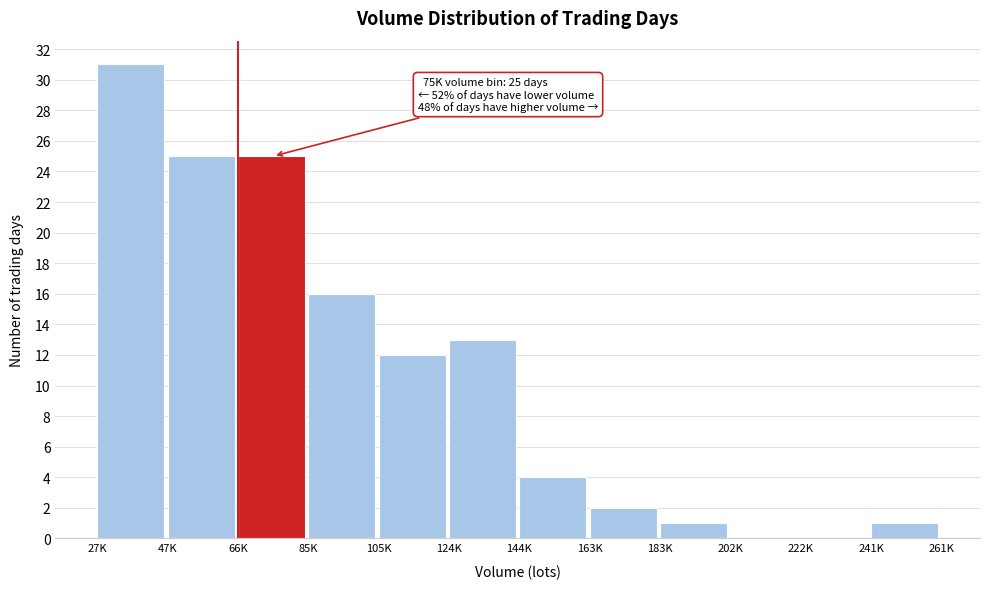

Reading left to right, transcribe all the data shown in this chart.

27K=31	47K=25	66K=25	85K=16	105K=12	124K=13	144K=4	163K=2	183K=1	202K=0	222K=0	241K=1